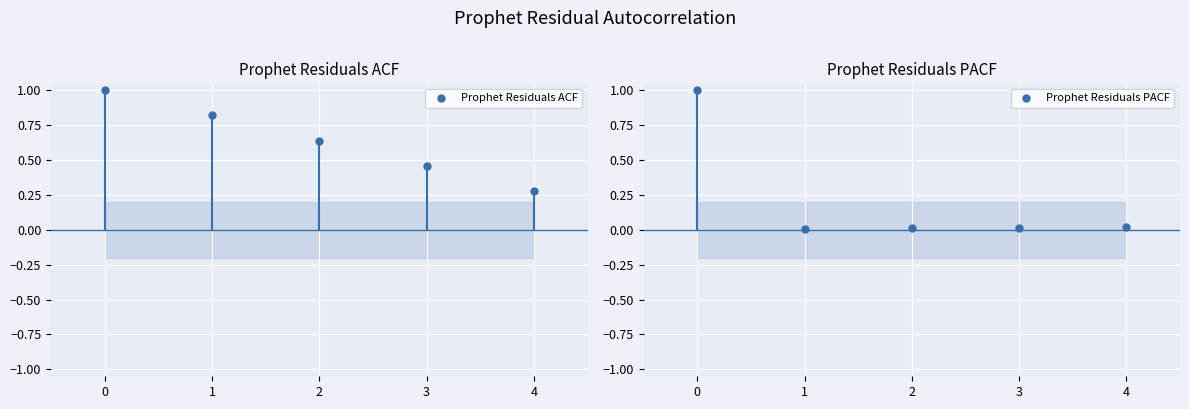

What are all the series names shown in the legend?

Prophet Residuals ACF, Prophet Residuals PACF